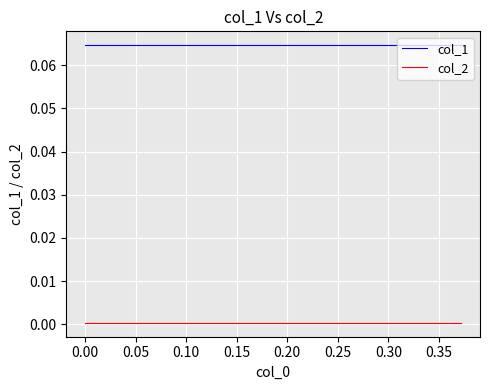

What are all the series names shown in the legend?

col_1, col_2